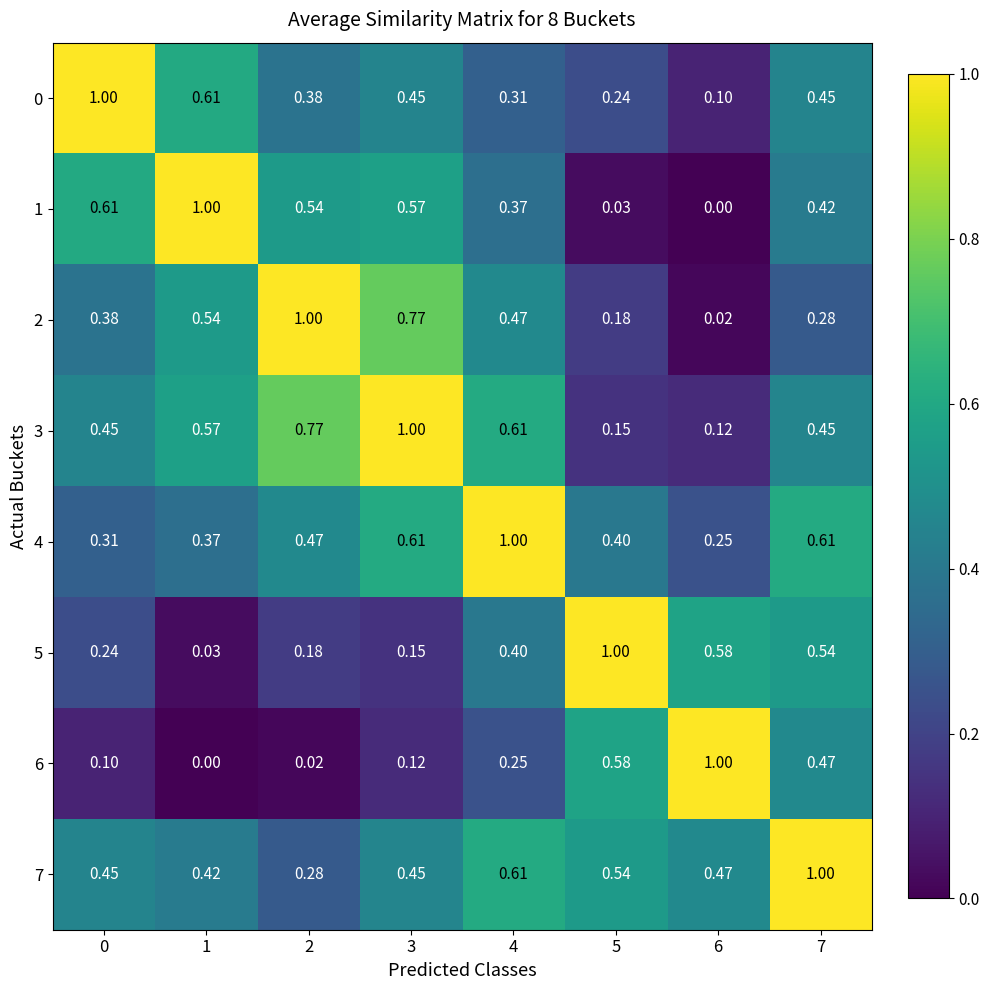

Is the value of 3 at 5 greater than the value of 2 at 0?

No